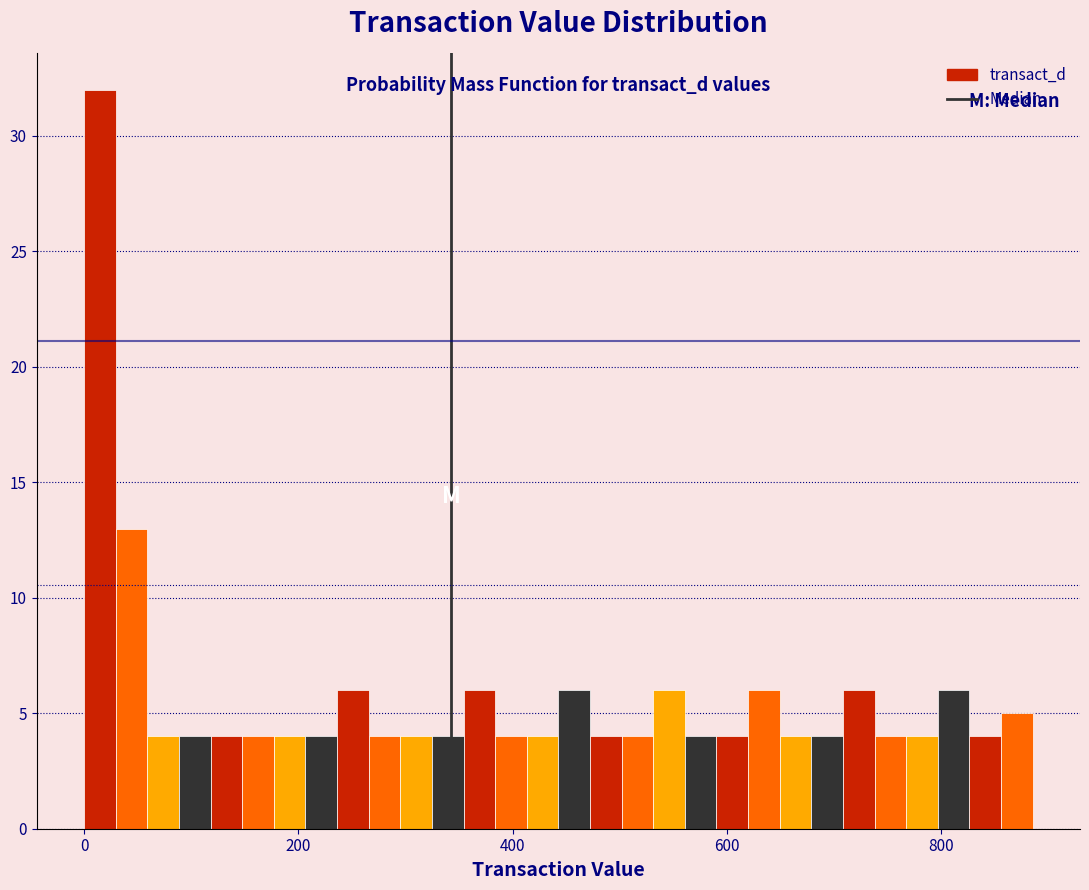

Read against the x-axis, roughly where is the centre of the tallest bar?

20